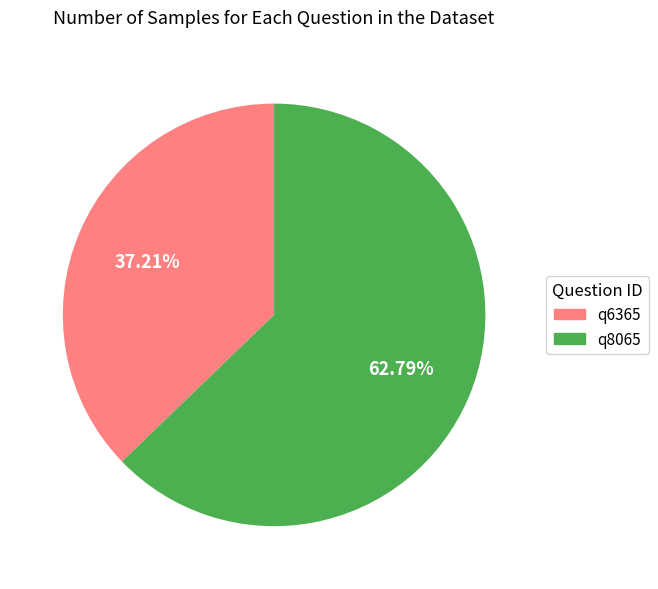

What is the smallest slice in the pie chart?

q6365